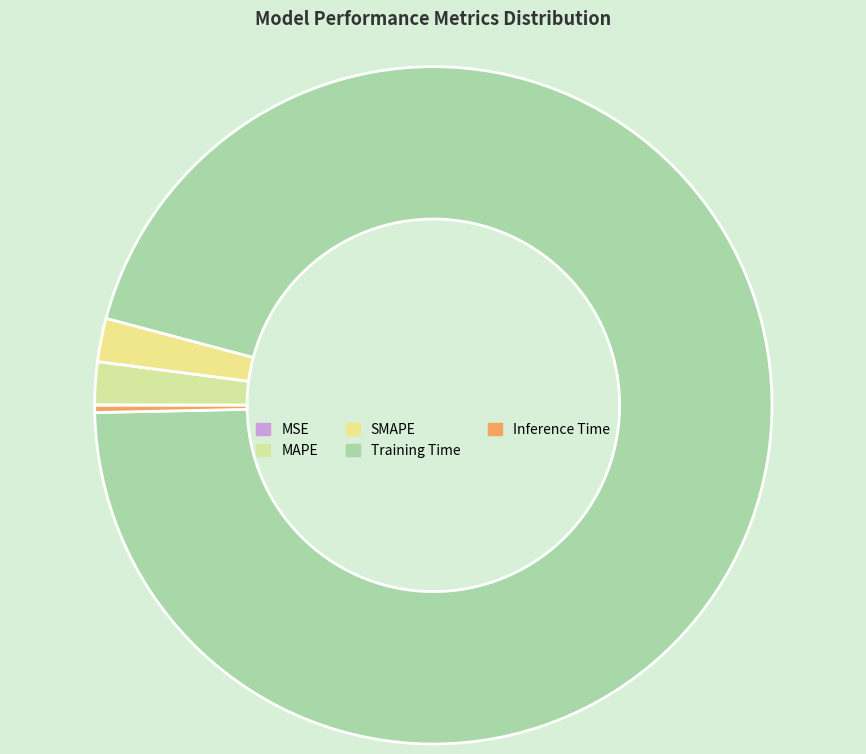

What is the change in value from SMAPE to Training Time?

+1.6